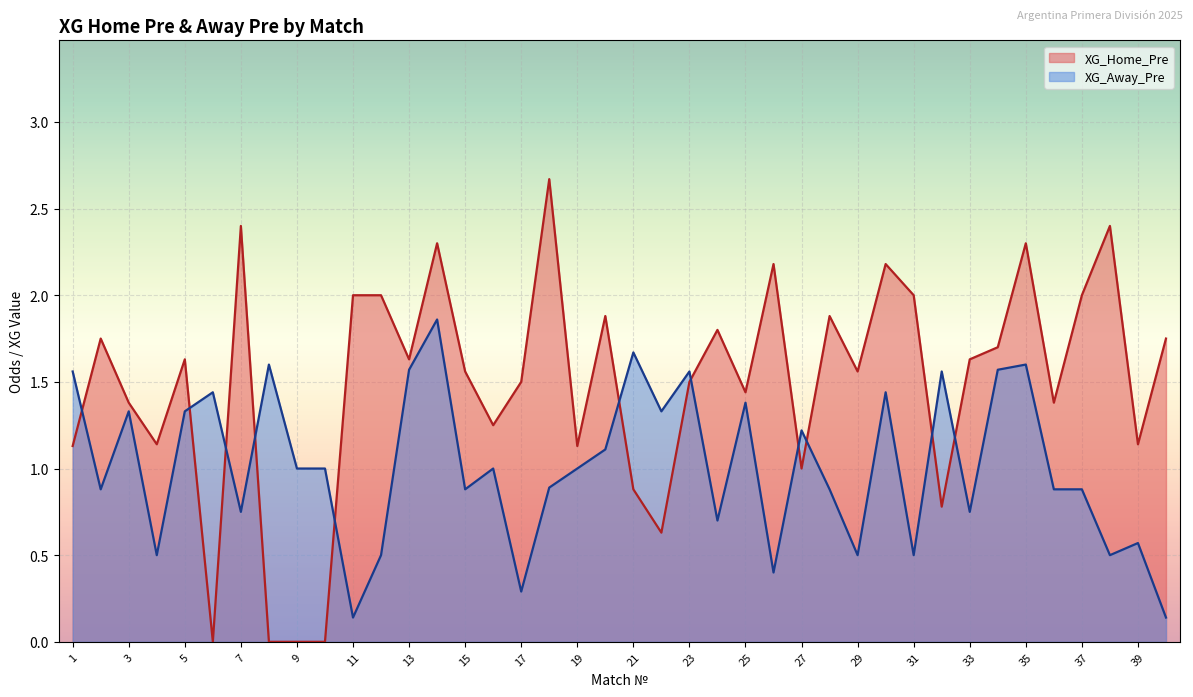

What is the value of the XG_Home_Pre point at the 14th from the left?

2.3